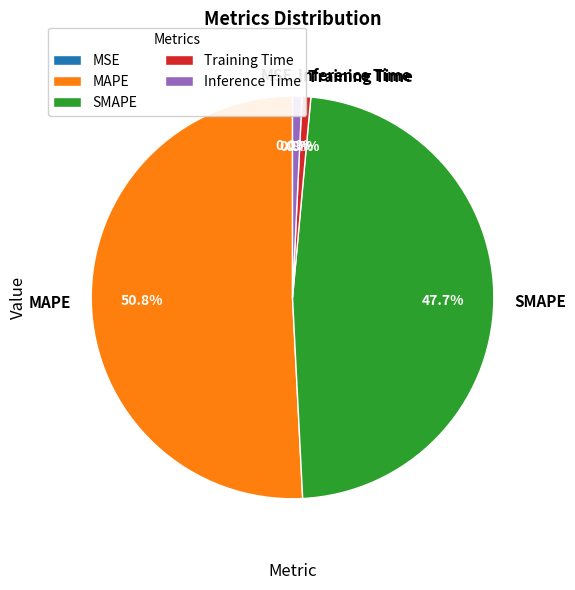

To the nearest percent, what is the combined percentage of SMAPE and Inference Time?

48%